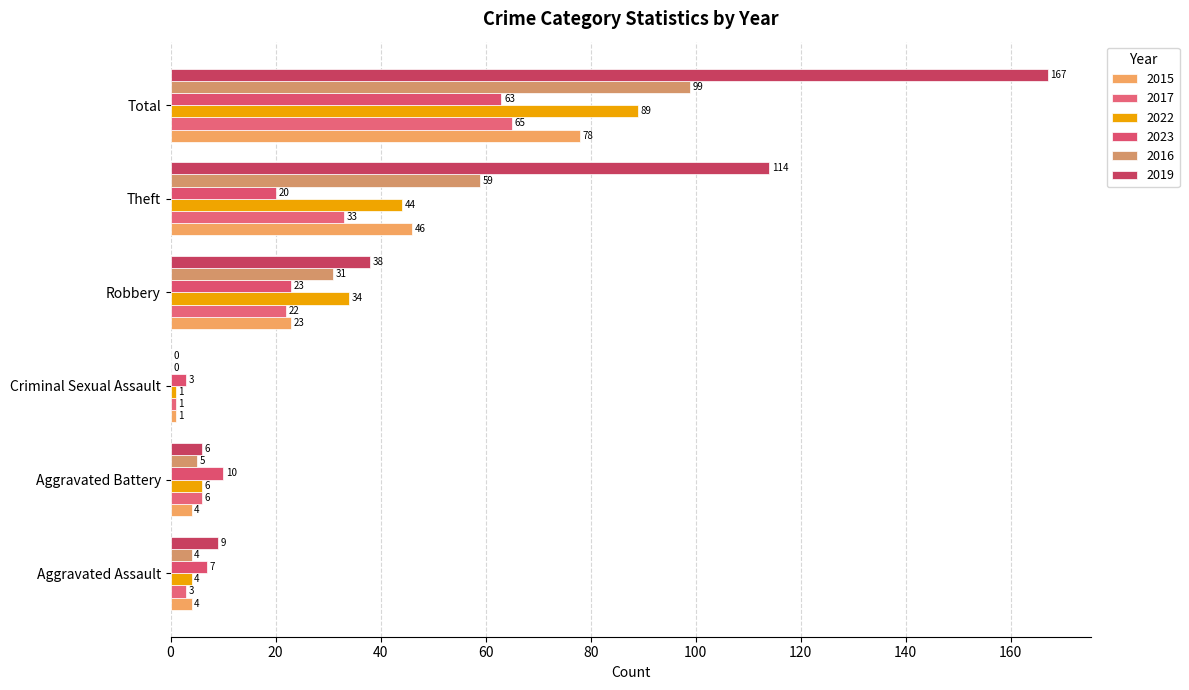

List the series in order of their peak value, highest first.

2019, 2016, 2022, 2015, 2017, 2023